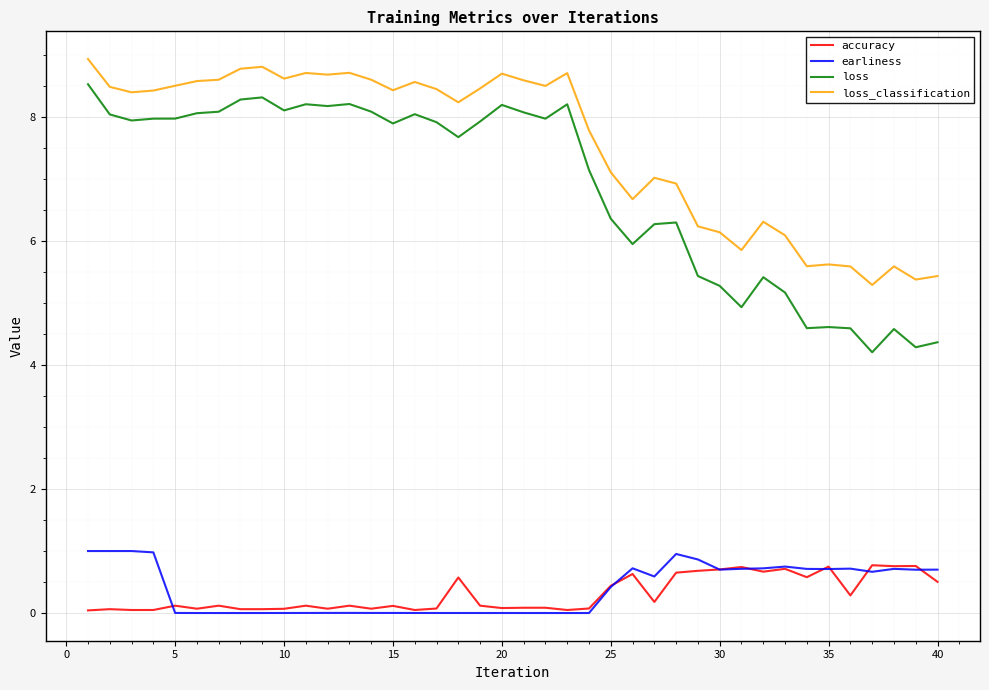

Which series has the widest spread of values?

loss